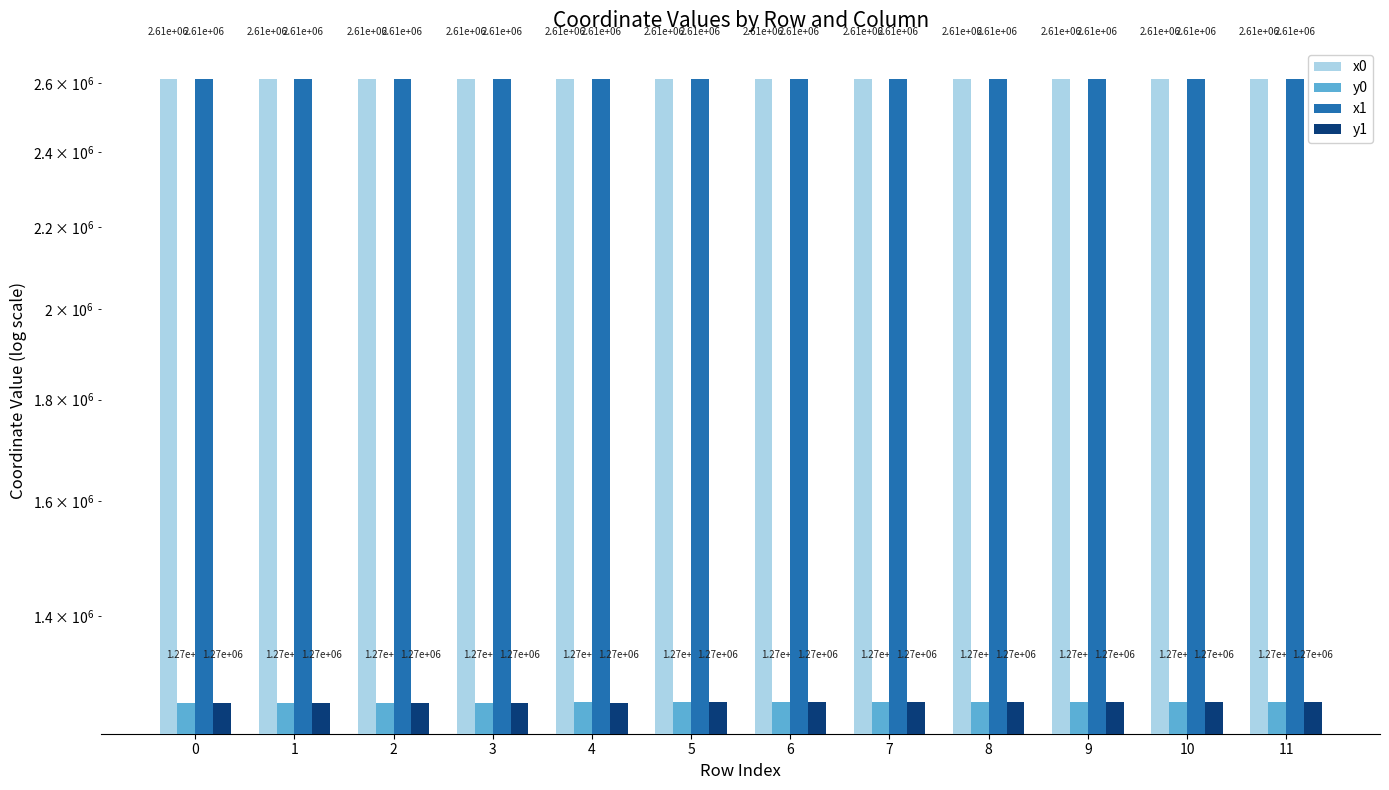

What is the difference between the maximum and minimum values in the x1 series?

127.2